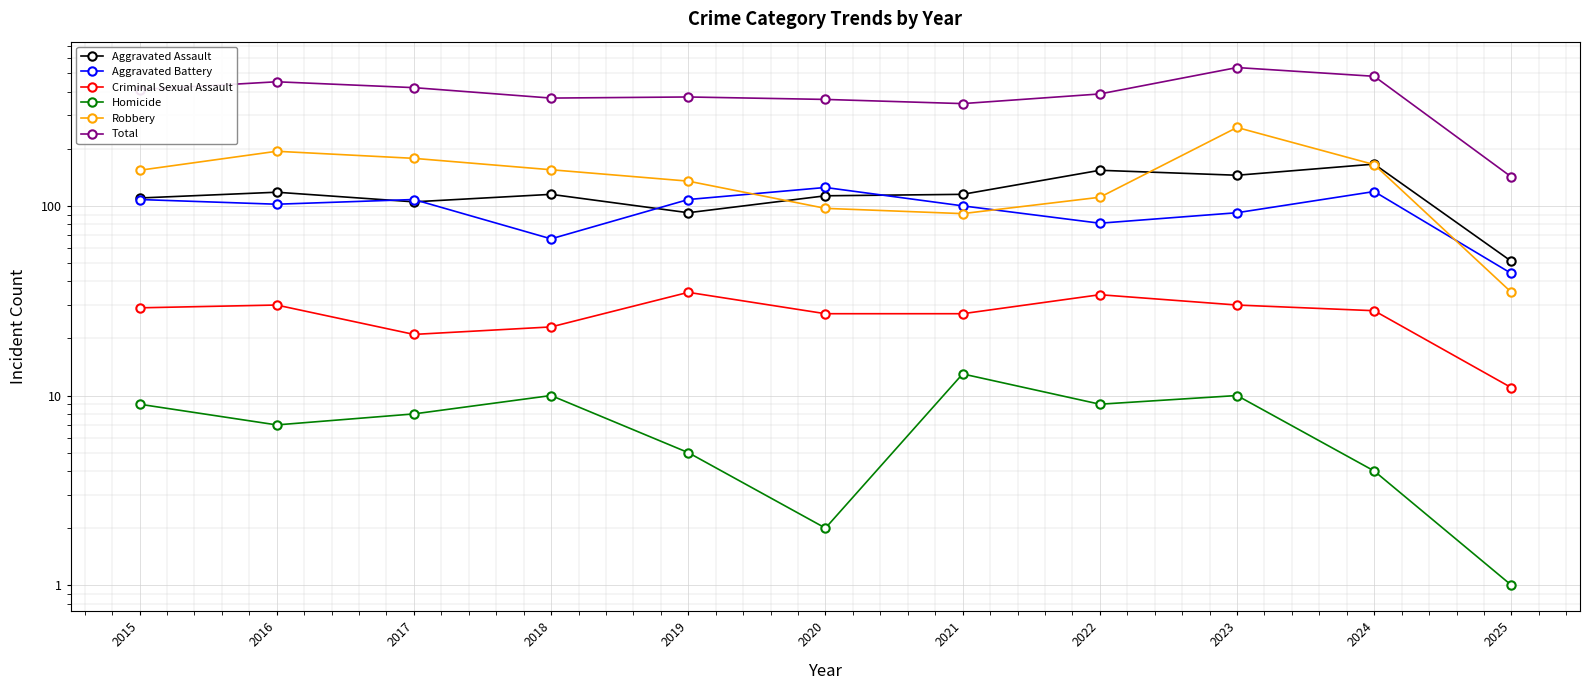

How many data points in Robbery are less than 154?

5